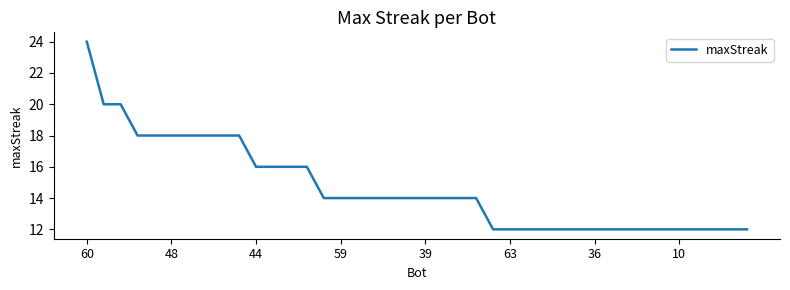

What is the minimum value shown in the chart?

12